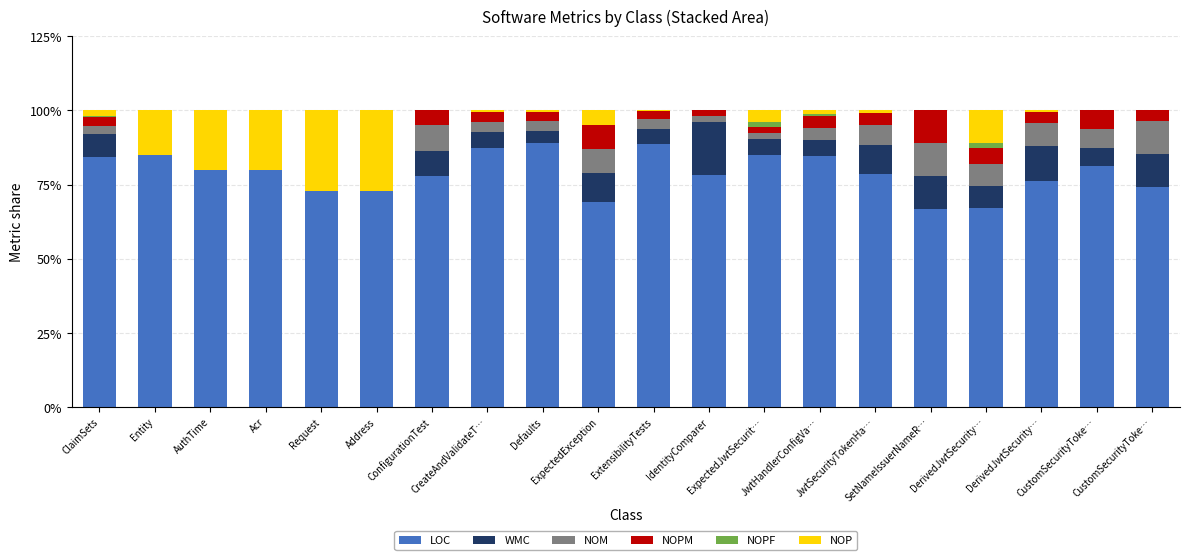

Are the bars horizontal?

No